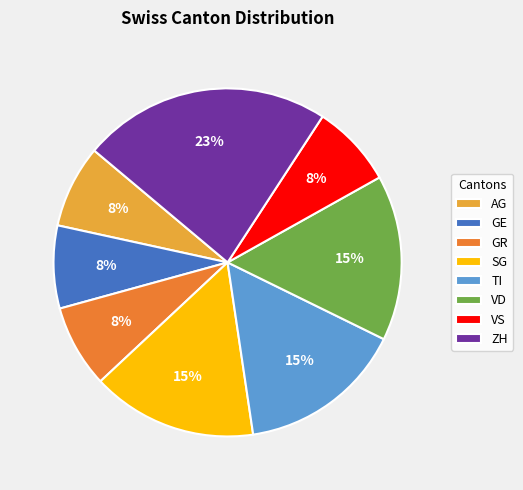

Do TI and GE together represent more than half of the pie?

No